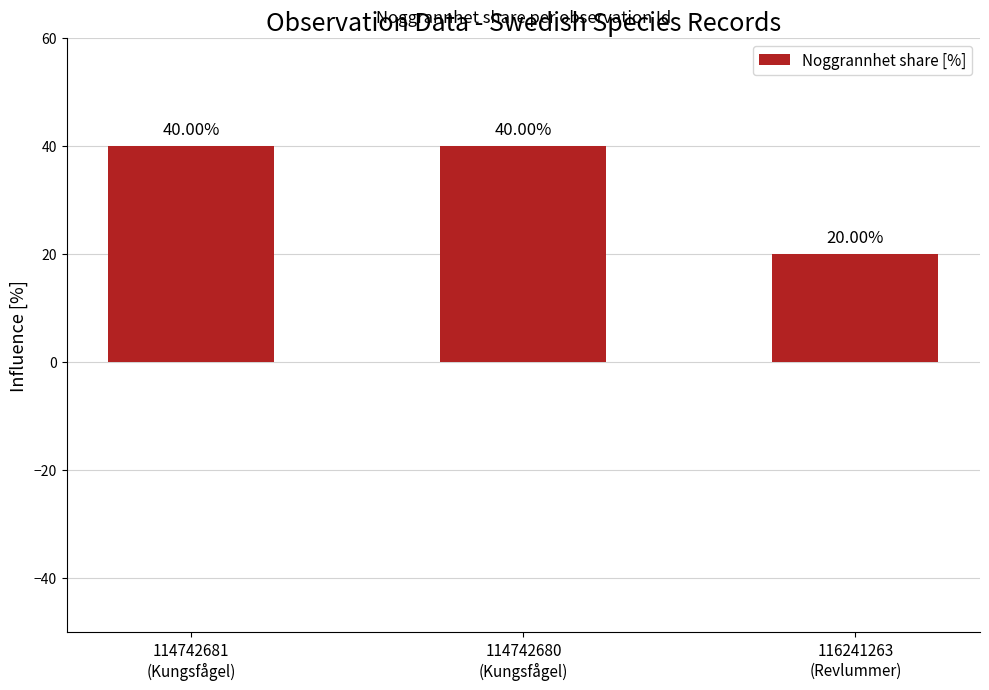

What value does the data have at 116241263
(Revlummer)?

20